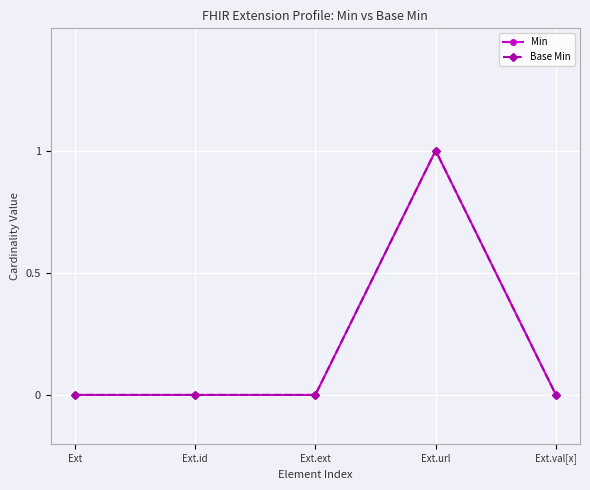

Does the chart have visible grid lines?

Yes